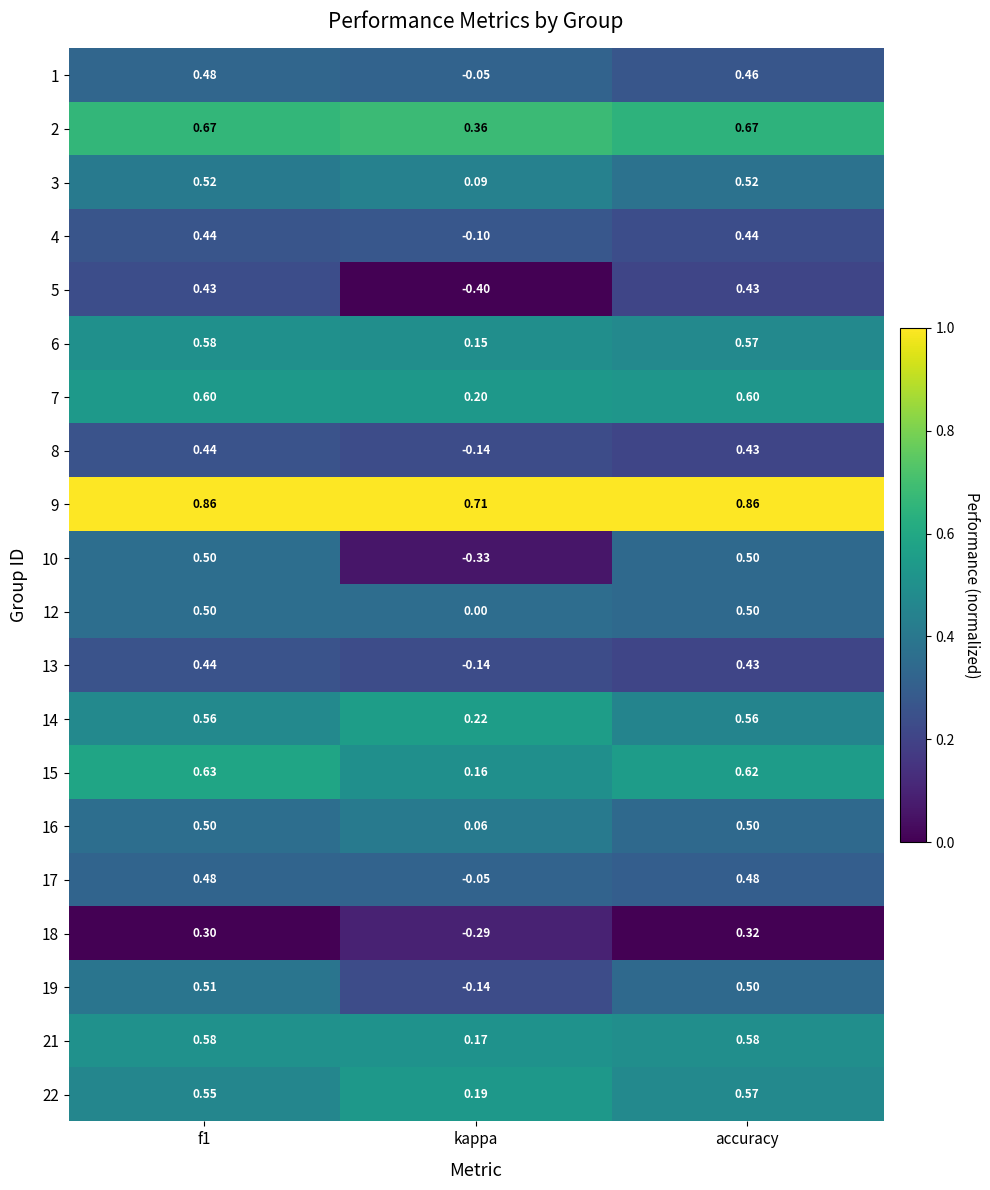

At how many categories does at least one series exceed 0?

3